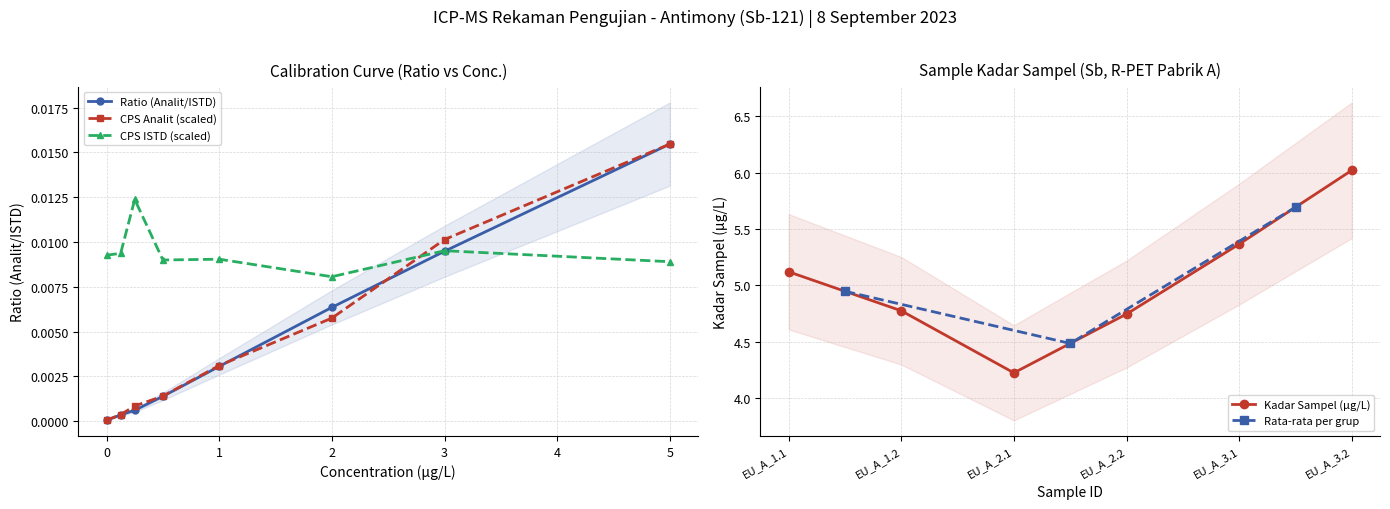

How many lines are shown in the chart?

3